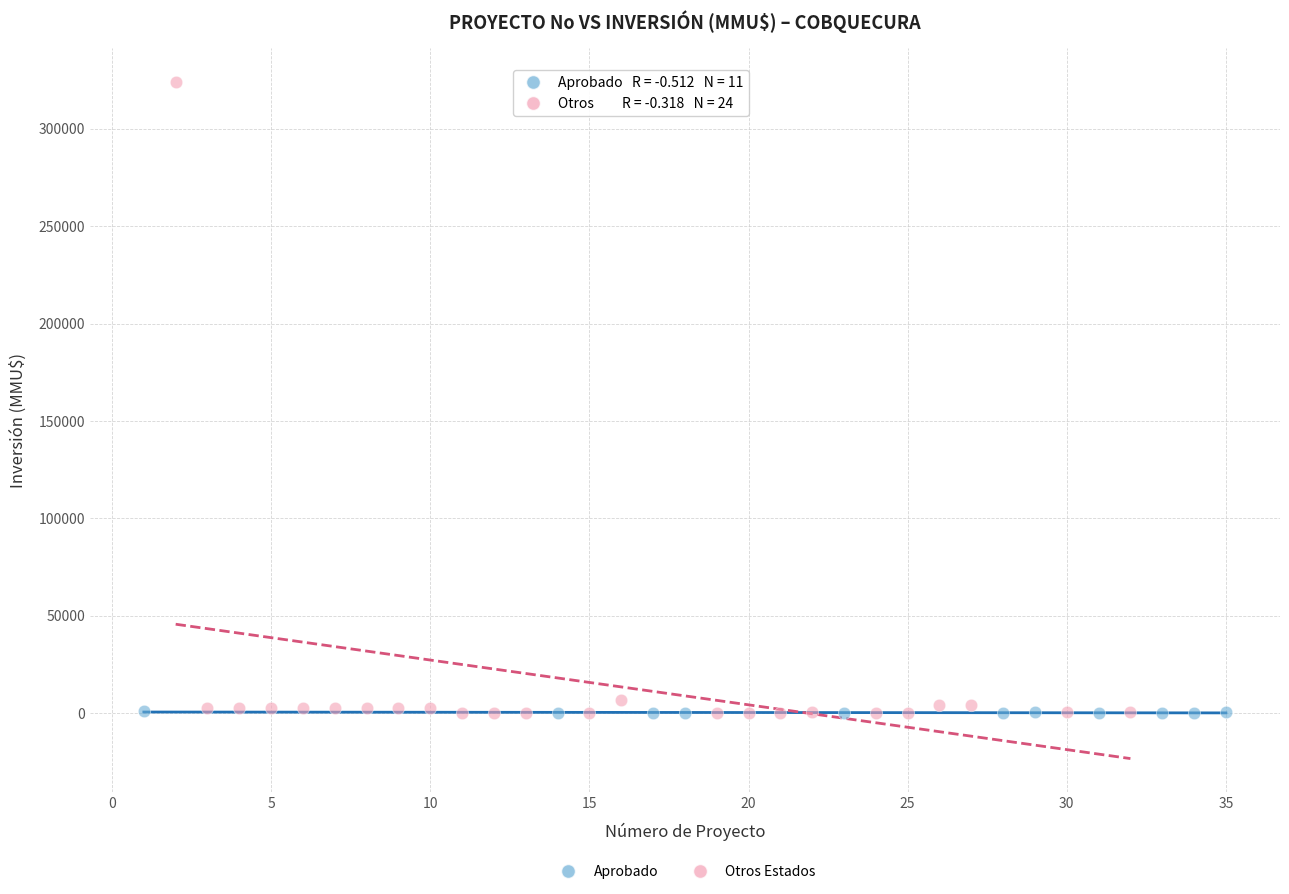

Which series reaches the maximum Y coordinate?

Otros Estados